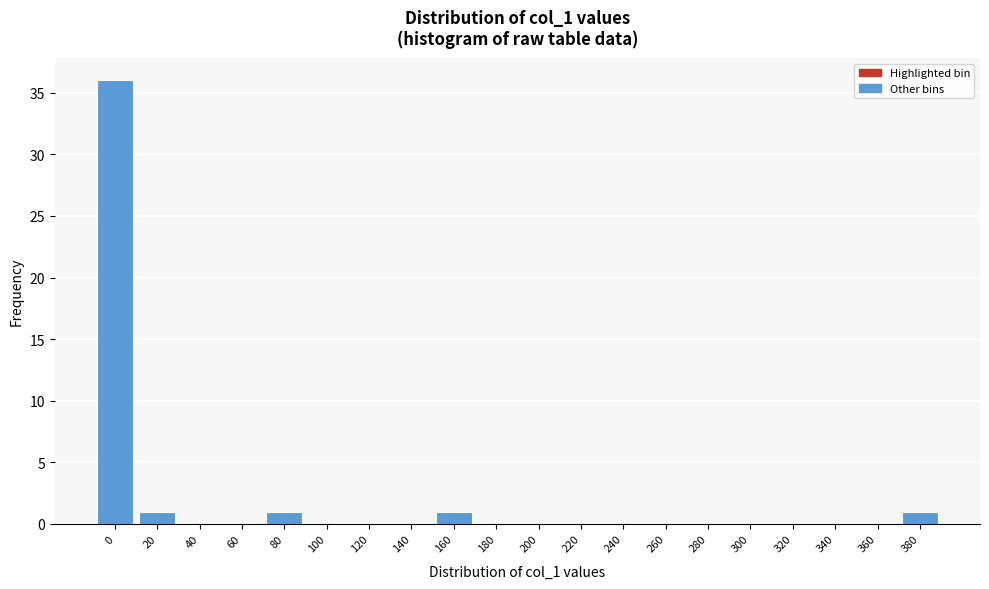

Reading left to right, list all the values displayed in this chart.

0=36	20=1	40=0	60=0	80=1	100=0	120=0	140=0	160=1	180=0	200=0	220=0	240=0	260=0	280=0	300=0	320=0	340=0	360=0	380=1